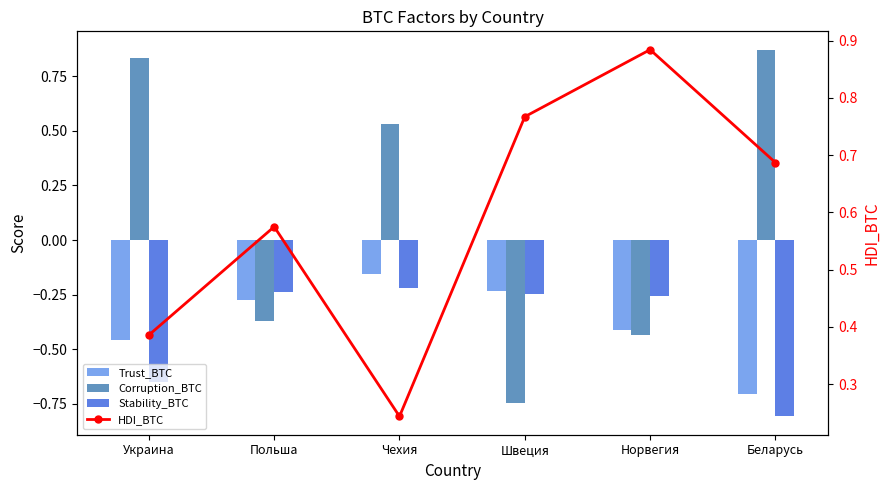

Are the bars horizontal?

No